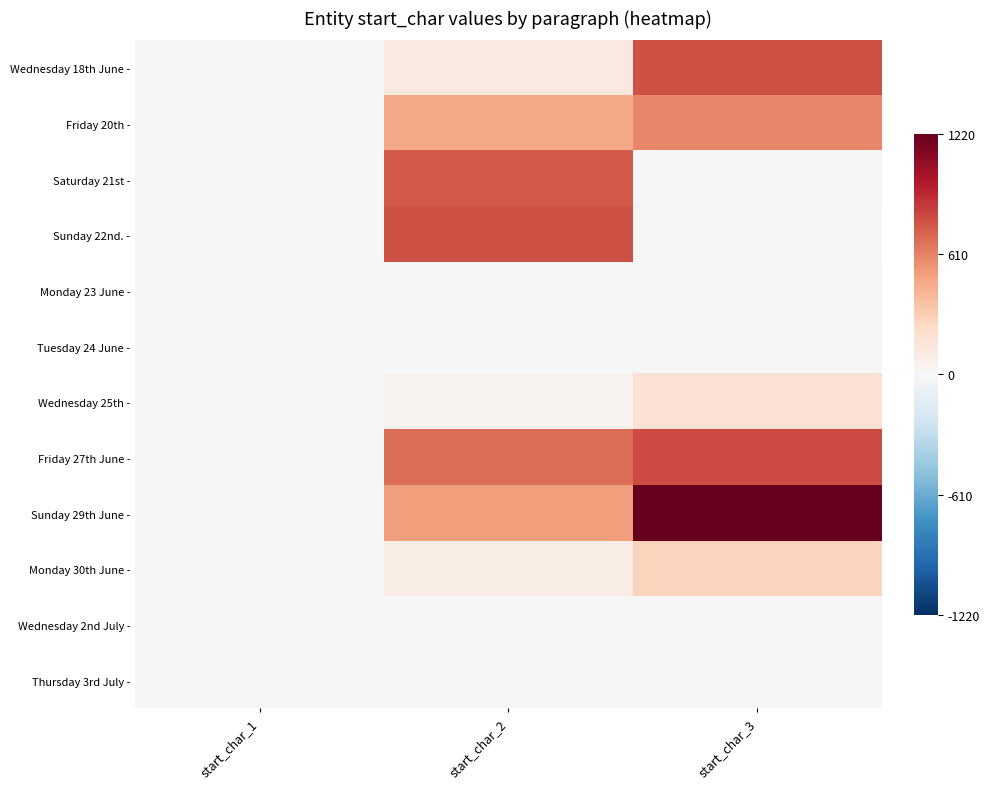

At how many categories does at least one series exceed 0?

2